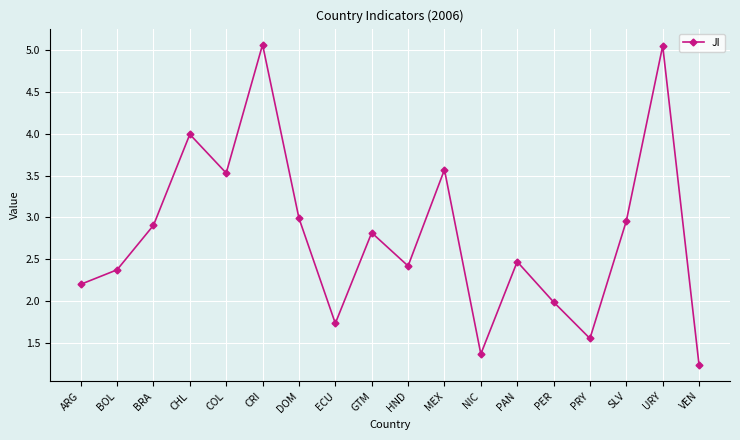

What is the label of the 10th point from the right?

GTM